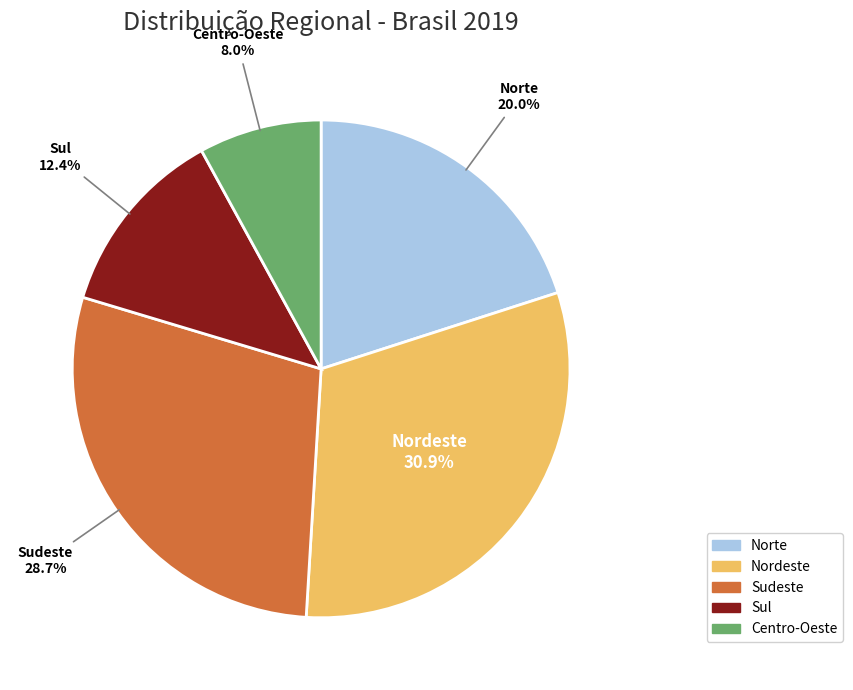

Which slice is the smallest?

Centro-Oeste